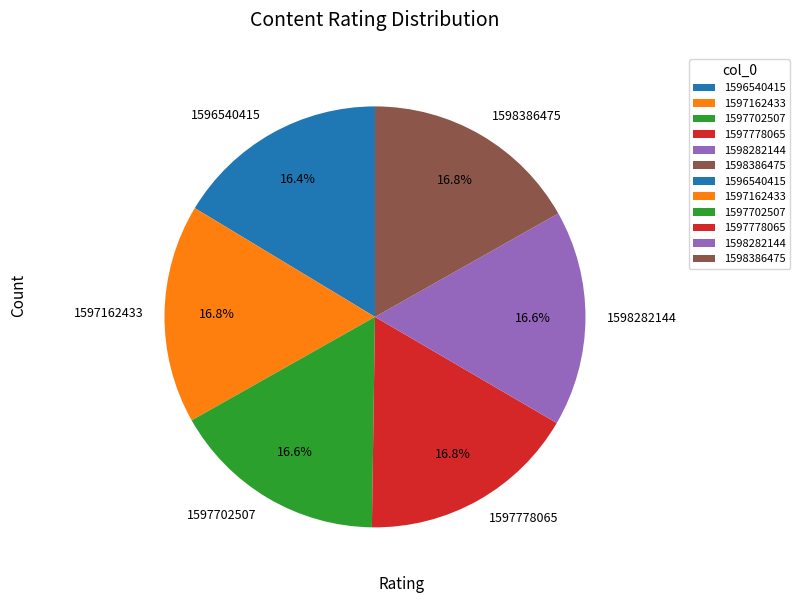

To the nearest percent, what is the combined percentage of 1596540415 and 1598282144?

33%